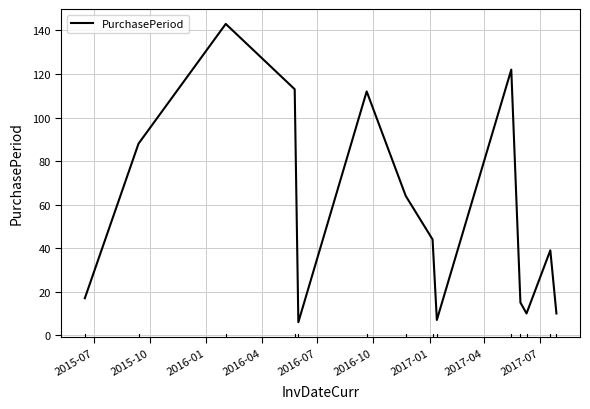

What is the difference between the maximum and minimum values?

137